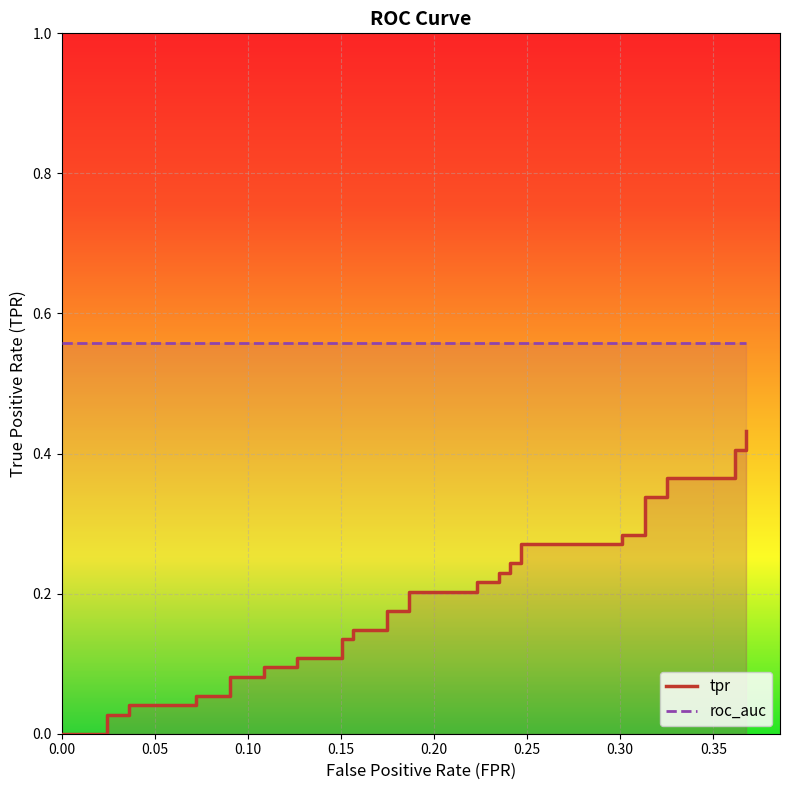

The value of roc_auc at 28 is 0.2. True or false?

False